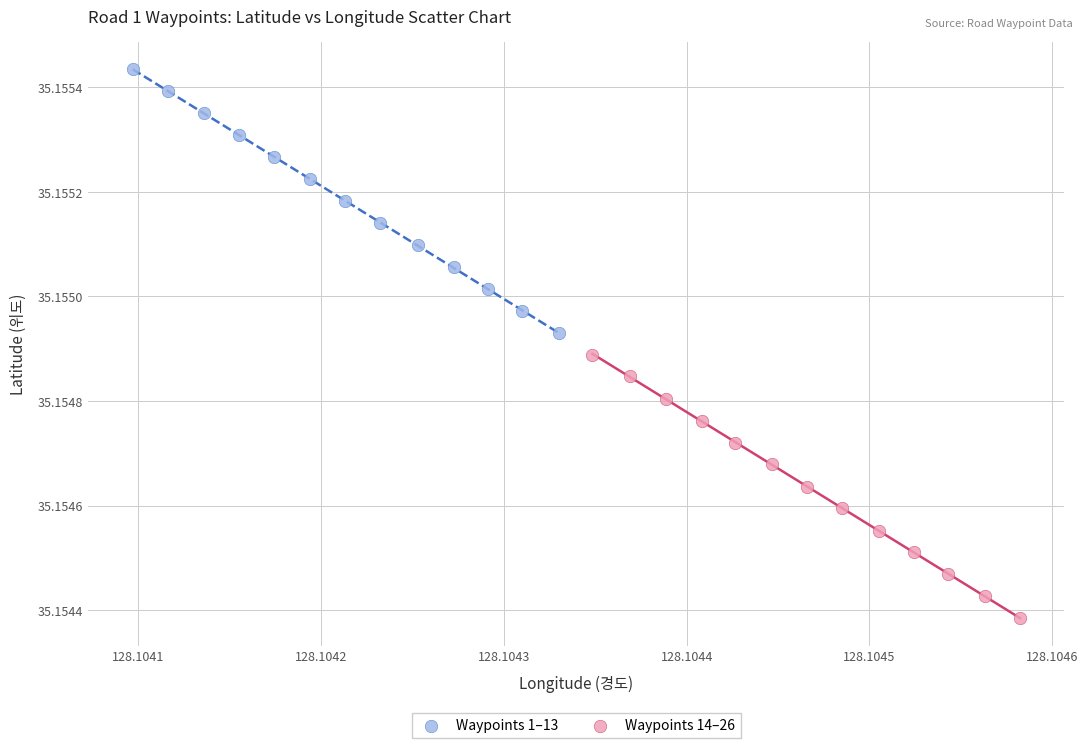

What are all the series names shown in the legend?

Waypoints 1–13, Waypoints 14–26